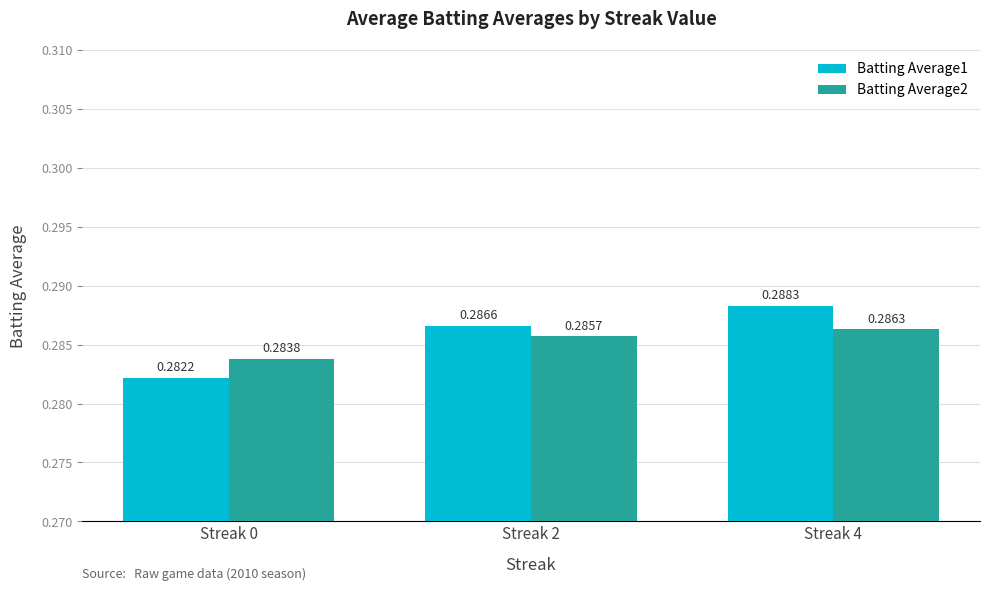

Which series changed the most between Streak 0 and Streak 2?

Batting Average1